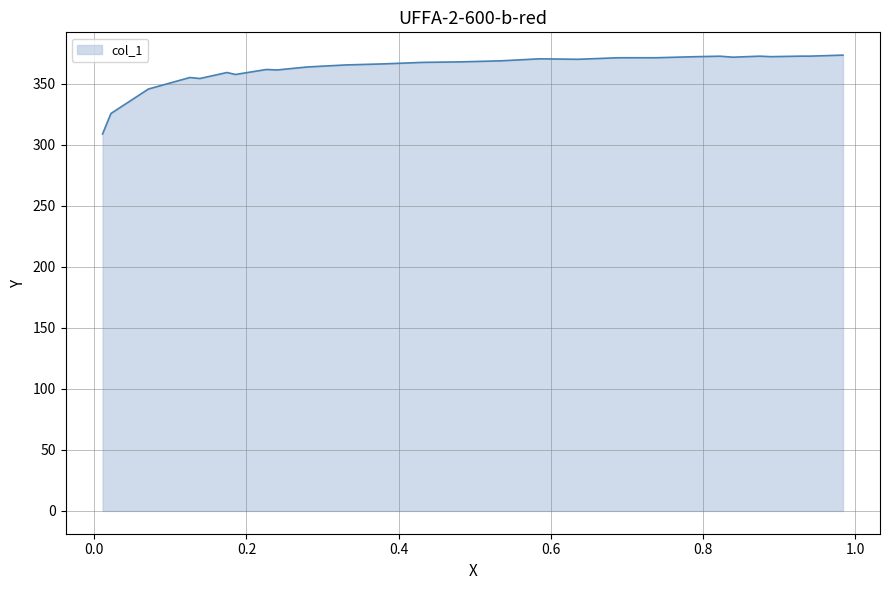

What is the ratio of the value at 0.1854 to the value at 0.0108?

1.2